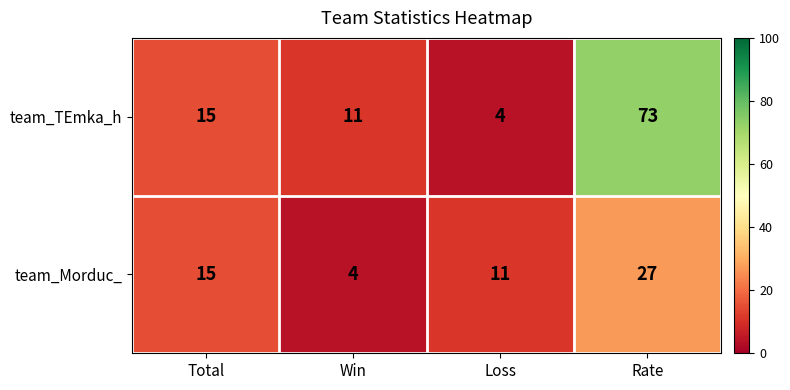

Count the number of categories in the chart.

4